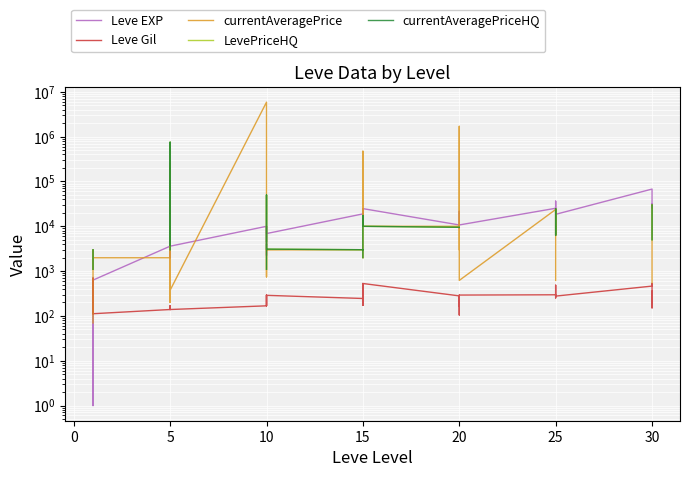

Is the value of Leve EXP at 20 greater than the value of Leve Gil at 10?

Yes